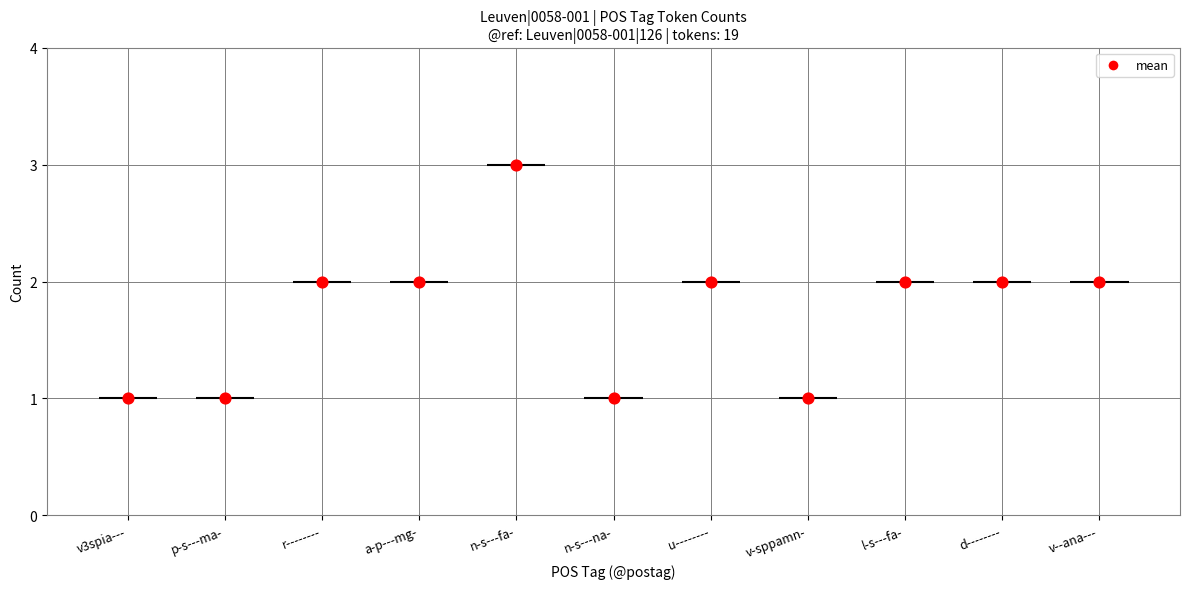

Which has a higher value, u--------2 or r--------?

r--------